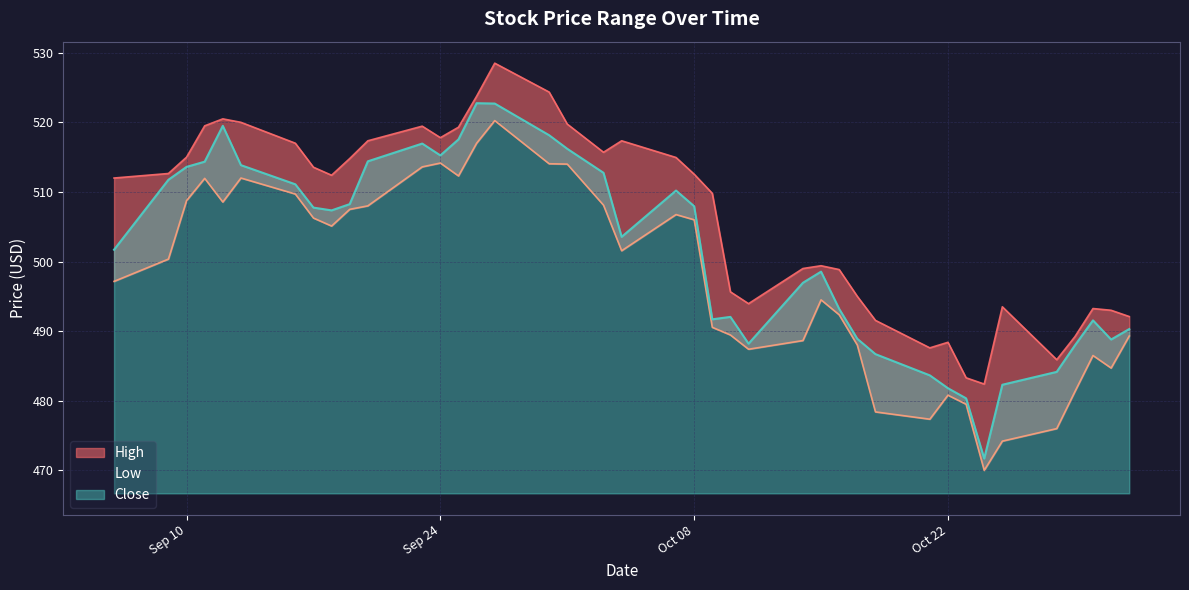

The High series shows 515.0 at 2024-10-07. True or false?

True